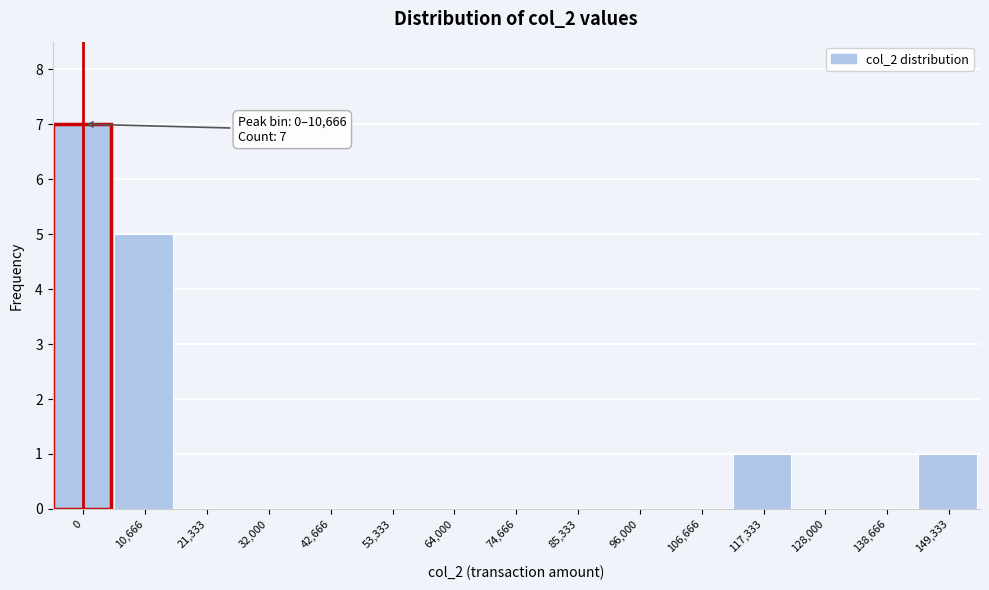

Reading left to right, list all the values displayed in this chart.

0=7	10,666=5	21,333=0	32,000=0	42,666=0	53,333=0	64,000=0	74,666=0	85,333=0	96,000=0	106,666=0	117,333=1	128,000=0	138,666=0	149,333=1